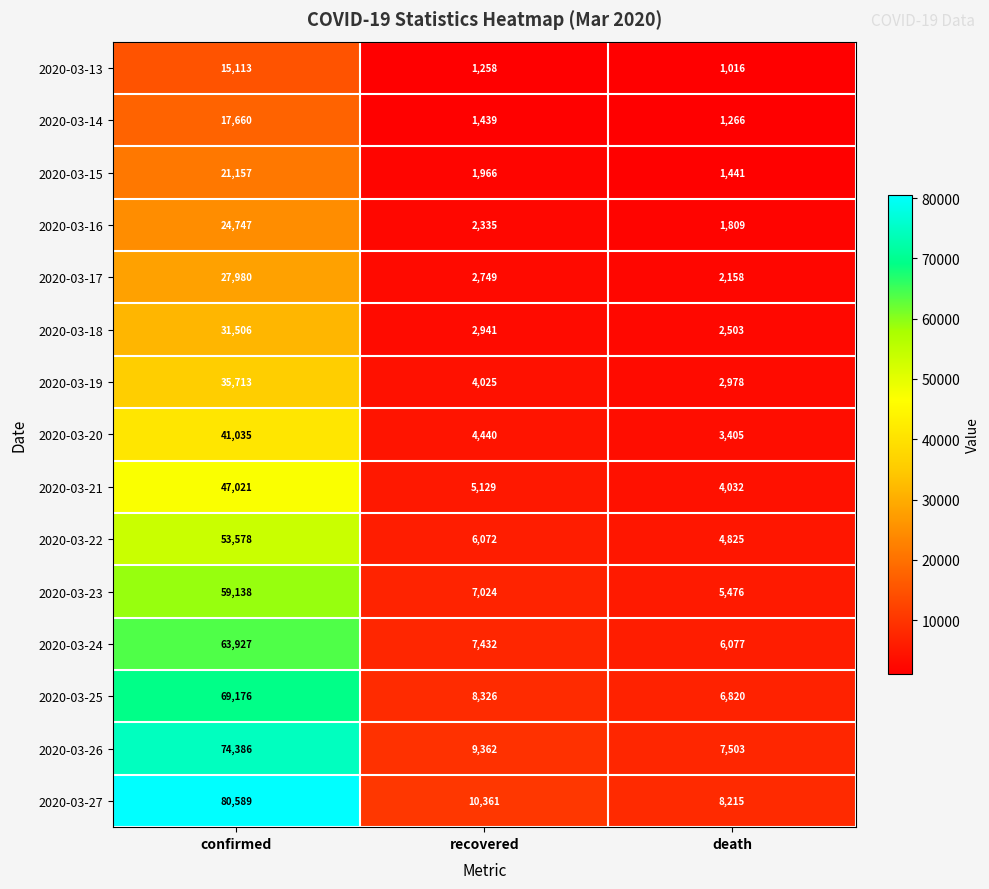

The 2020-03-19 series shows 2978 at death. True or false?

True